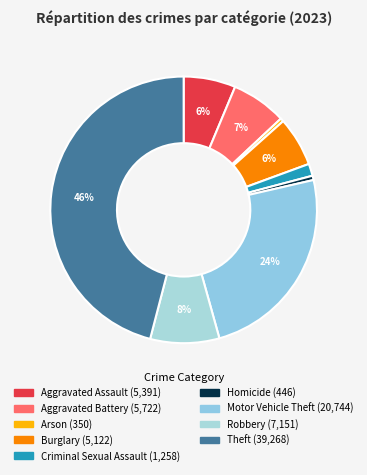

How many slices are in this pie chart?

9